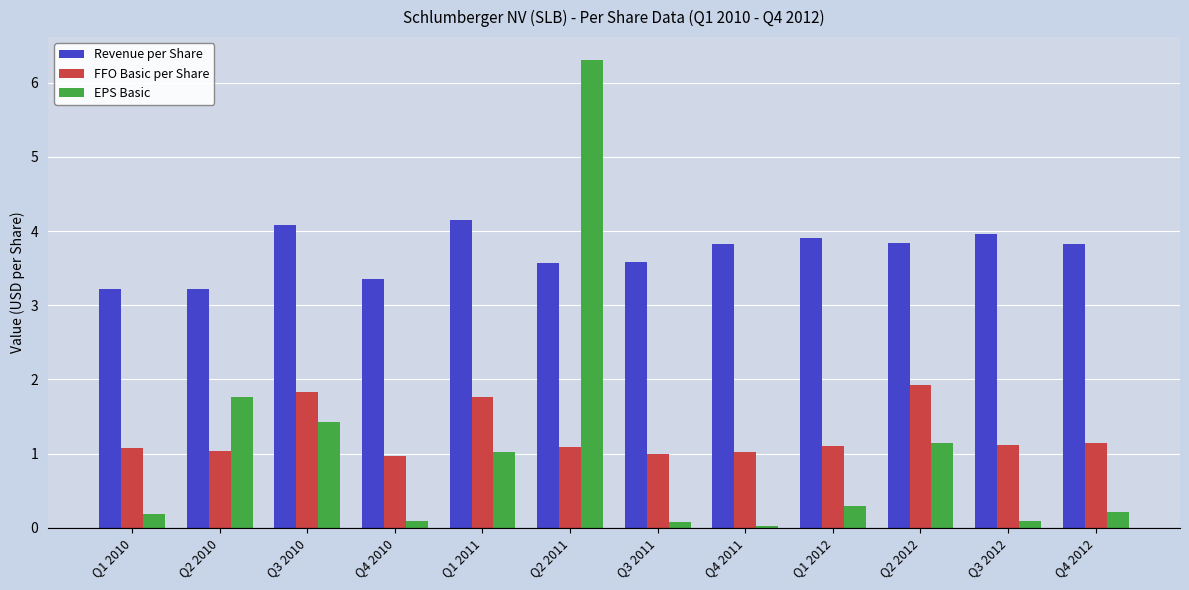

What is the sum of all Revenue per Share values?

44.5